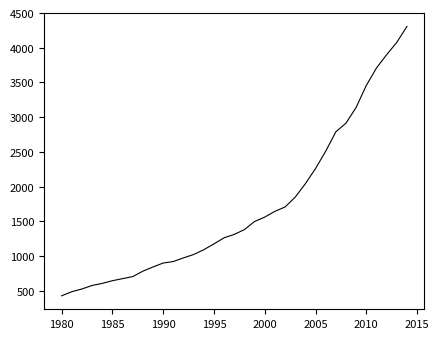

What is the difference between the maximum and minimum values?

3879.7